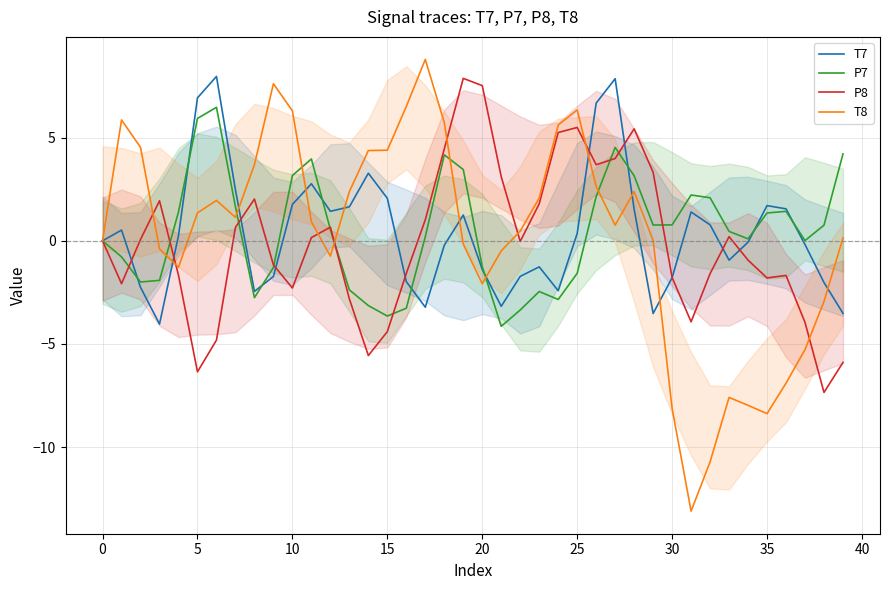

What is the minimum value shown in the chart?

-13.1